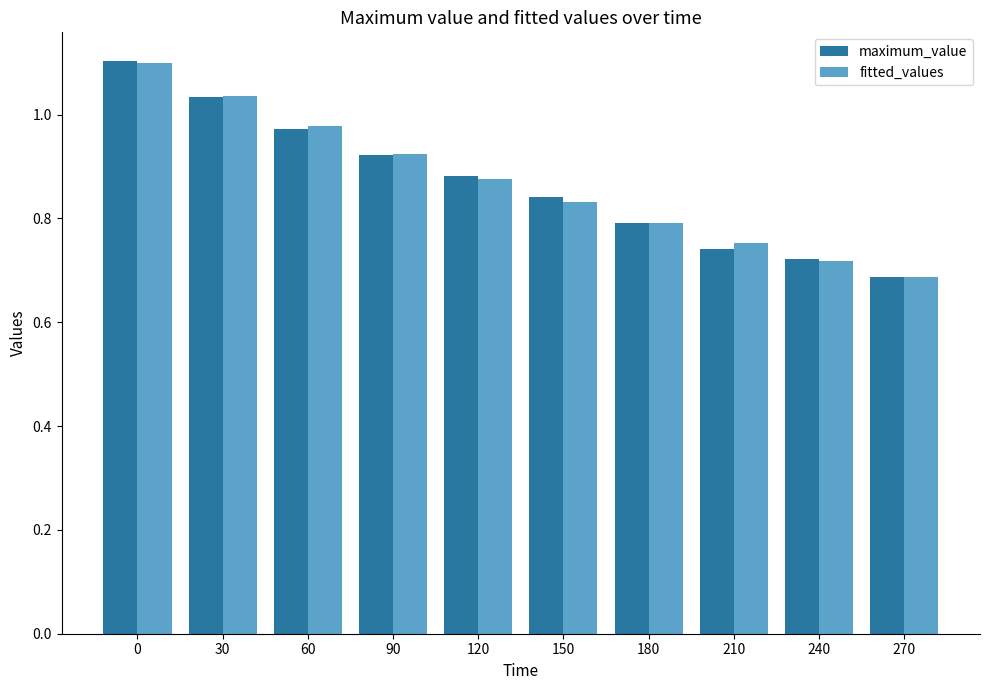

What is the sum of the fitted_values values at 60 and 150?

1.8